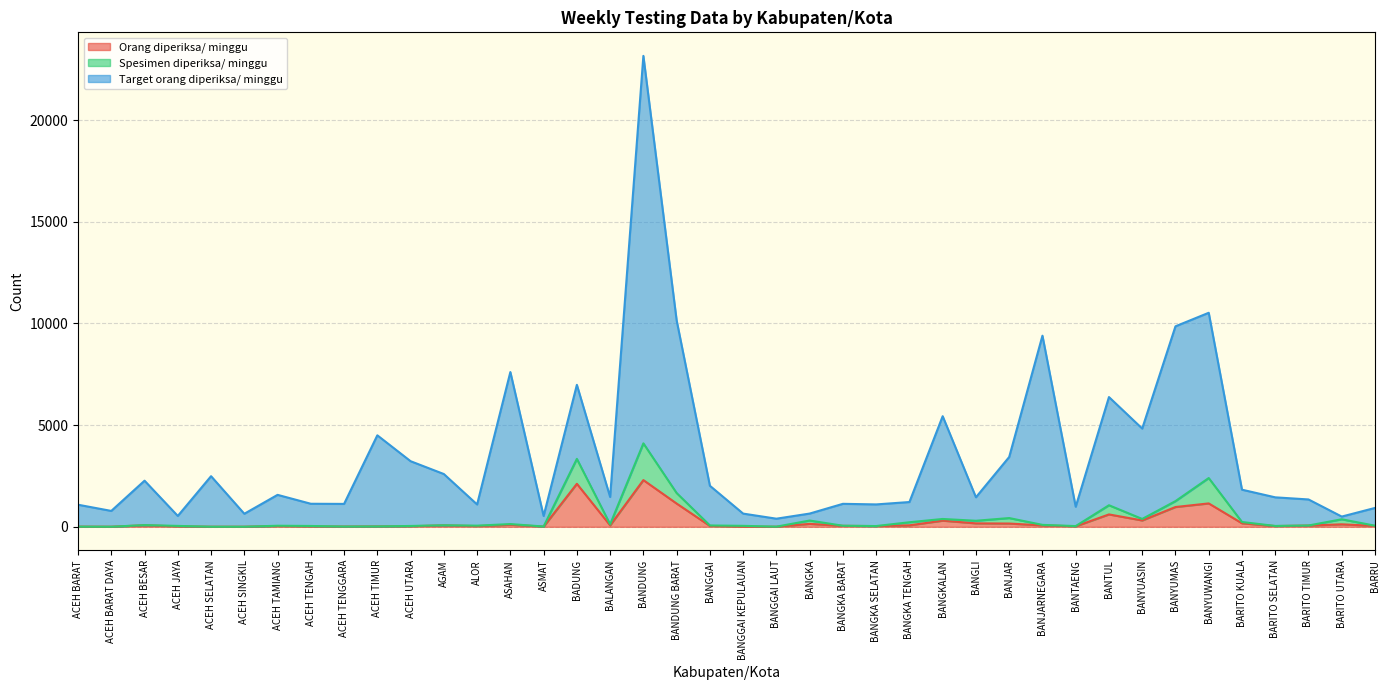

Which category has the highest value in the Target orang diperiksa/ minggu series?

BANDUNG